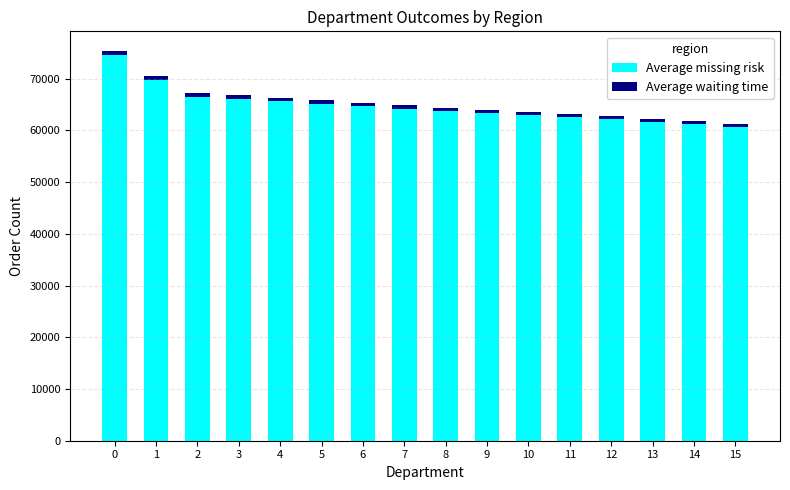

What is the minimum value for Average missing risk?

60584.1